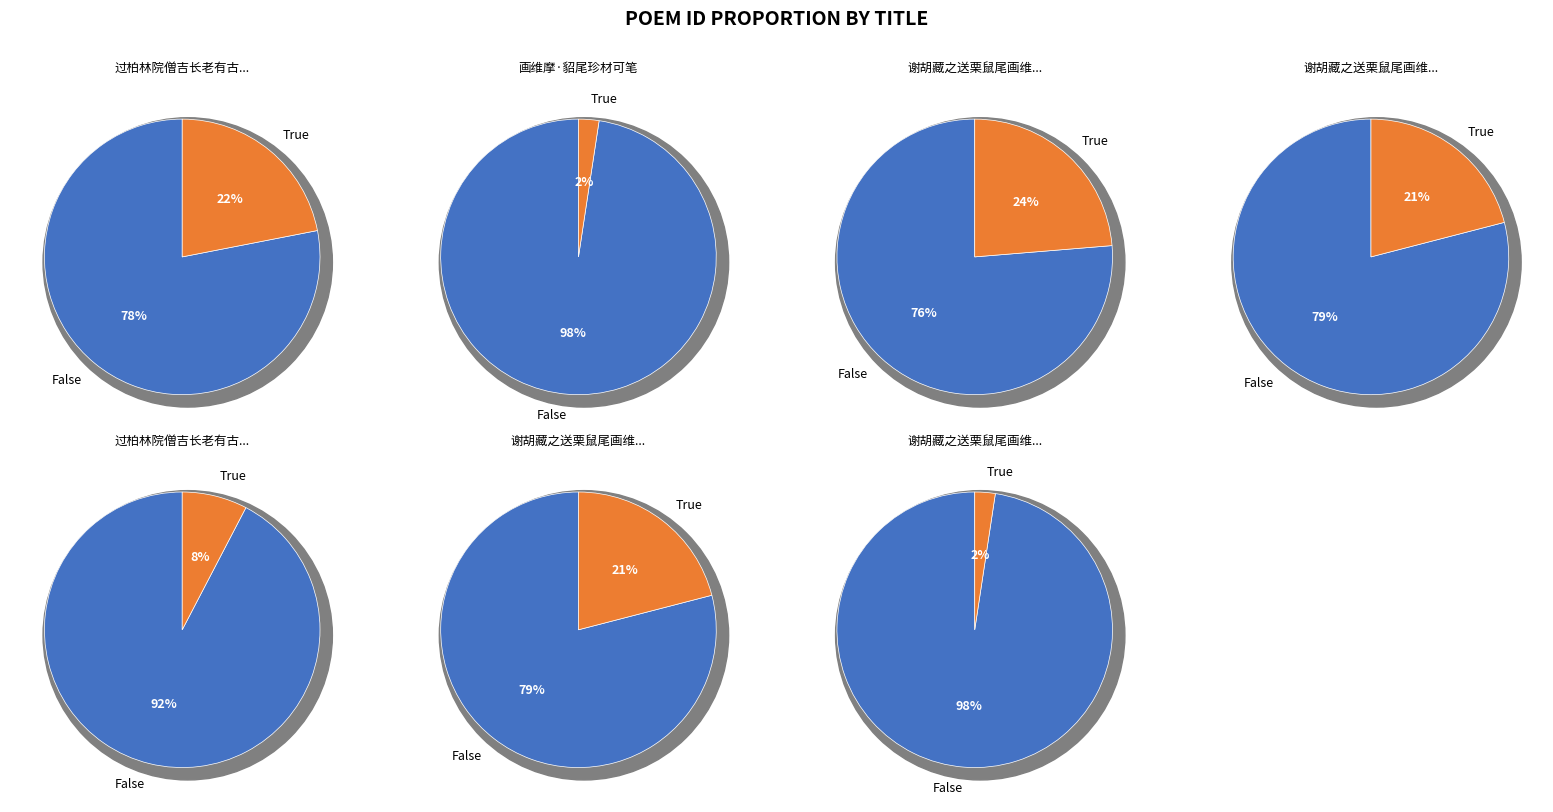

Does 谢胡藏之送栗鼠尾画维摩二首 其二 represent more than half of the total?

No